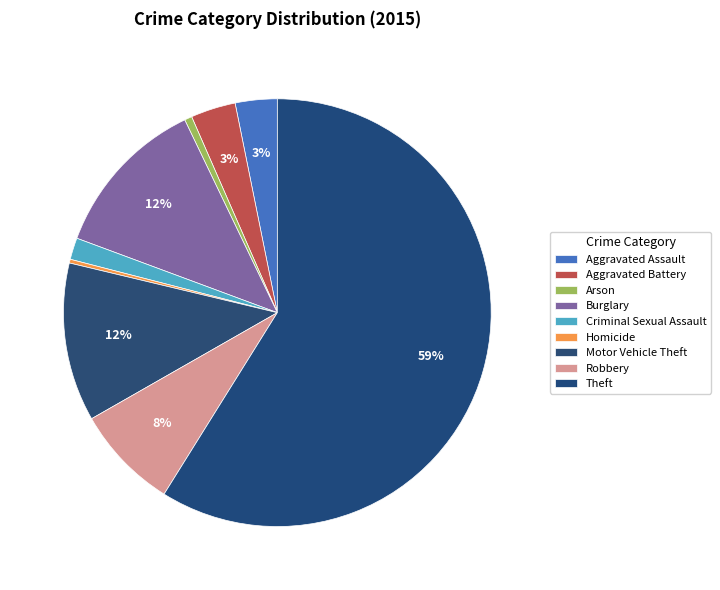

Is it true that Robbery is 22% of the pie?

False